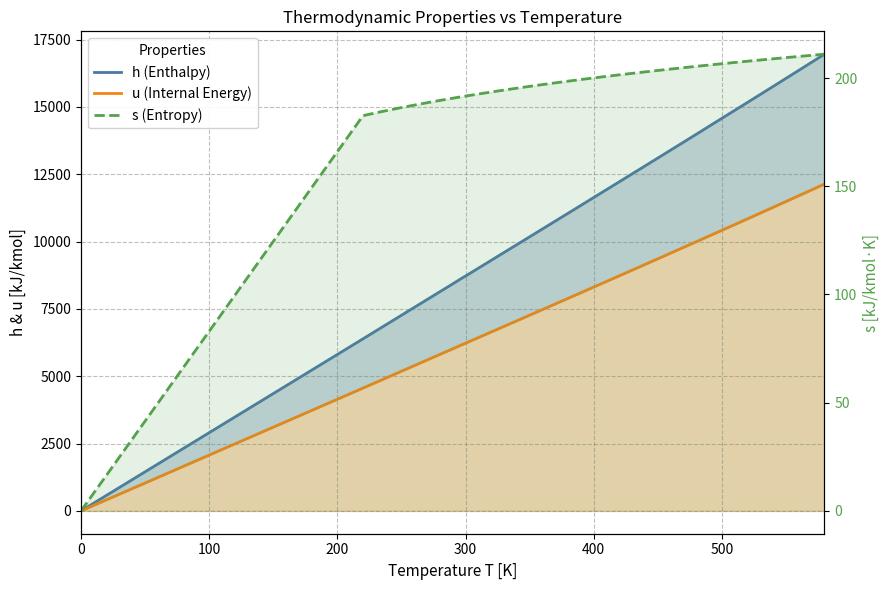

Reading left to right, what are all the values shown in this chart?

h (Enthalpy): 0.0	6391.0	6683.0	6975.0	7266.0	7558.0	7849.0	8141.0	8432.0	8669.0	8723.0	9014.0	9306.0	9597.0	9888.0	10180.0	10471.0	10763.0	11055.0	11347.0	11640.0	11932.0	12225.0	12518.0	12811.0	13105.0	13399.0	13693.0	13988.0	14285.0	14581.0	14876.0	15172.0	15469.0	15766.0	16064.0	16363.0	16662.0	16962.0
u (Internal Energy): 0.0	4562.0	4770.0	4979.0	5188.0	5396.0	5604.0	5813.0	6021.0	6190.0	6229.0	6437.0	6645.0	6853.0	7061.0	7270.0	7478.0	7687.0	7895.0	8104.0	8314.0	8523.0	8733.0	8943.0	9153.0	9363.0	9574.0	9786.0	9997.0	10210.0	10423.0	10635.0	10848.0	11062.0	11277.0	11492.0	11707.0	11923.0	12139.0
s (Entropy): 0.0	182.6	183.9	185.2	186.4	187.5	188.6	189.7	190.7	191.5	191.7	192.6	193.6	194.5	195.3	196.2	197.0	197.8	198.6	199.3	200.1	200.8	201.5	202.2	202.9	203.5	204.2	204.8	205.4	206.0	206.6	207.2	207.8	208.4	208.9	209.5	210.0	210.5	211.0